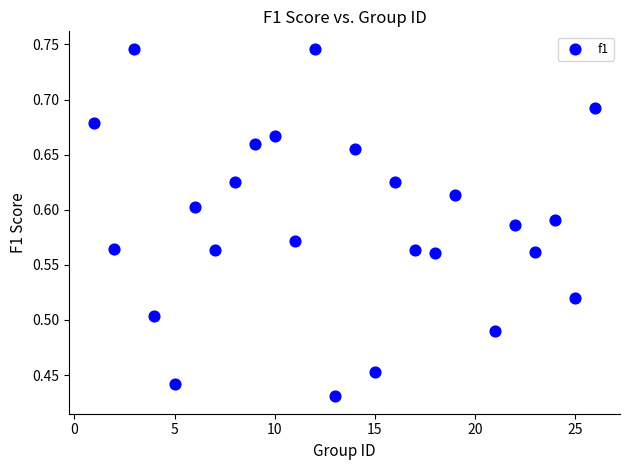

What is the range of Y values (max minus min)?

0.3